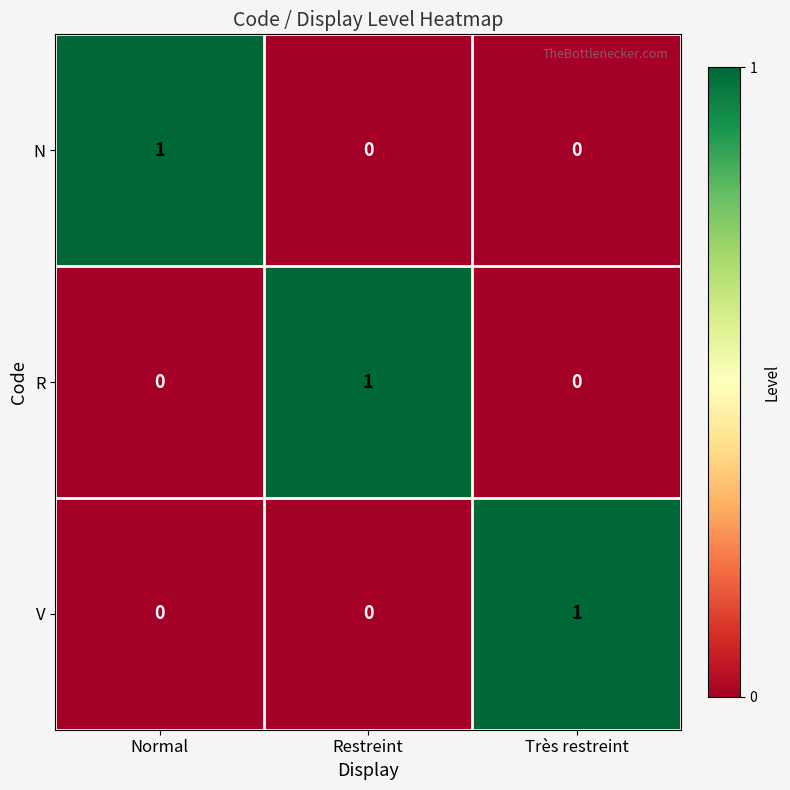

Reading left to right, extract all data points from this chart.

N: Normal=1	Restreint=0	Très restreint=0
R: Normal=0	Restreint=1	Très restreint=0
V: Normal=0	Restreint=0	Très restreint=1